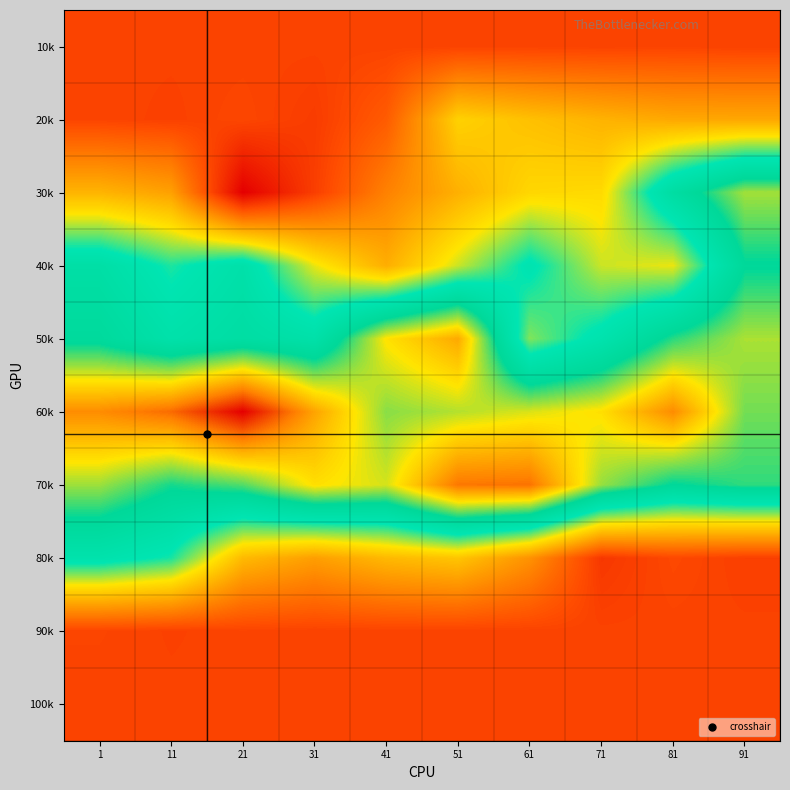

Reading left to right, extract all data points from this chart.

10k: 1=0.0	11=0.0	21=0.0	31=0.0	41=0.0	51=-0.0	61=0.0	71=-0.0	81=0.0	91=-0.0
20k: 1=0.0	11=-0.0	21=0.1	31=-0.2	41=0.6	51=3.4	61=2.9	71=2.6	81=2.4	91=2.4
30k: 1=2.7	11=2.2	21=-1.6	31=-0.1	41=1.5	51=2.6	61=3.5	71=3.6	81=6.7	91=8.6
40k: 1=6.5	11=5.4	21=6.2	31=4.0	41=2.5	51=4.2	61=5.8	71=4.2	81=3.9	91=7.3
50k: 1=7.1	11=6.2	21=6.7	31=6.3	41=9.2	51=10.2	61=4.7	71=5.9	81=7.7	91=8.6
60k: 1=10.8	11=11.3	21=12.8	31=10.3	41=8.4	51=8.7	61=8.9	71=9.3	81=10.8	91=8.2
70k: 1=8.5	11=7.5	21=8.0	31=9.3	41=8.9	51=11.1	61=11.2	71=8.5	81=7.3	91=7.7
80k: 1=6.0	11=5.5	21=2.8	31=2.2	41=2.8	51=3.1	61=1.9	71=-0.3	81=0.1	91=-0.1
90k: 1=0.0	11=-0.0	21=0.0	31=-0.0	41=0.0	51=-0.0	61=-0.0	71=0.0	81=0.0	91=0.0
100k: 1=0.0	11=0.0	21=0.0	31=0.0	41=0.0	51=0.0	61=0.0	71=0.0	81=0.0	91=0.0